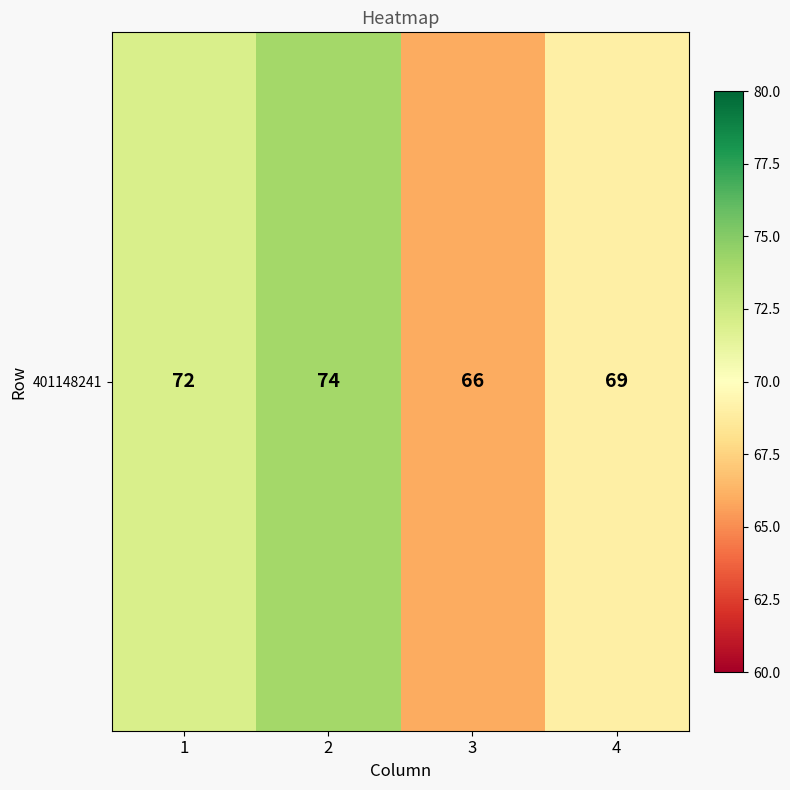

How many values are below 72?

2